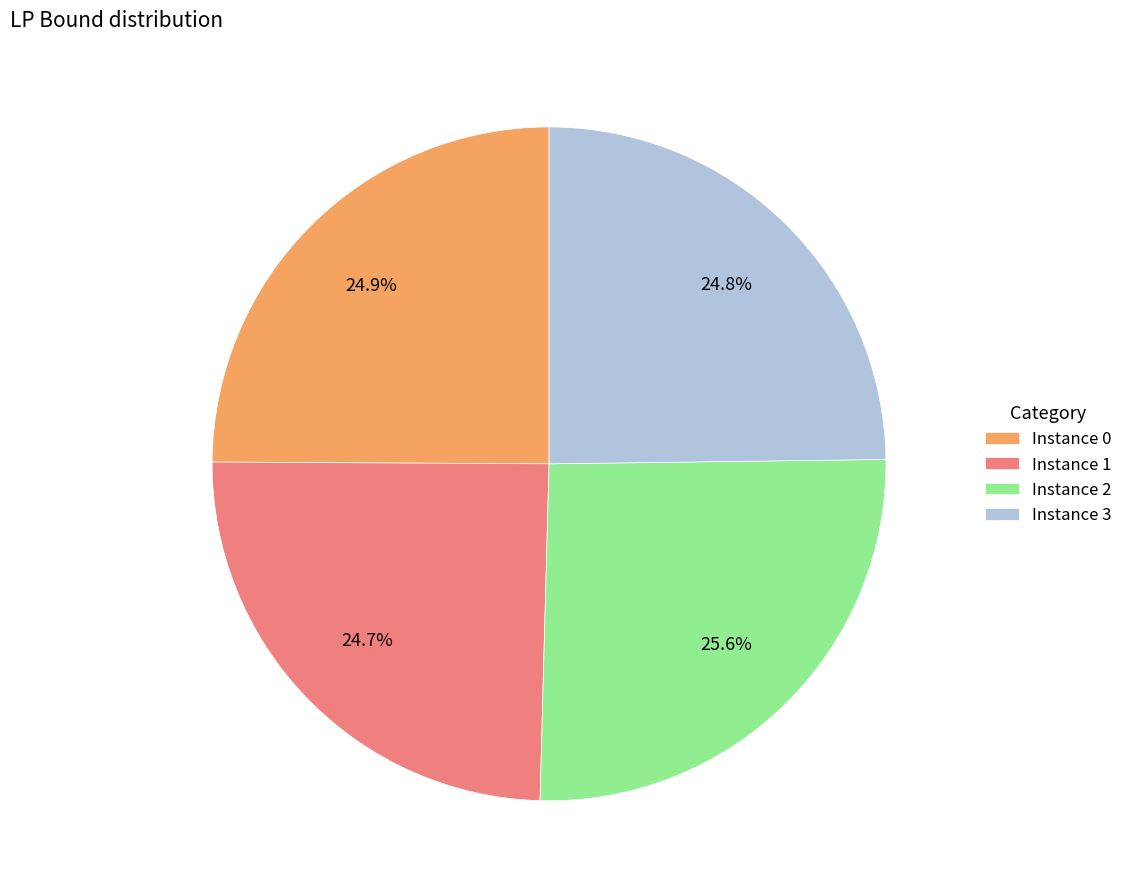

Which slice is the largest?

Instance 2